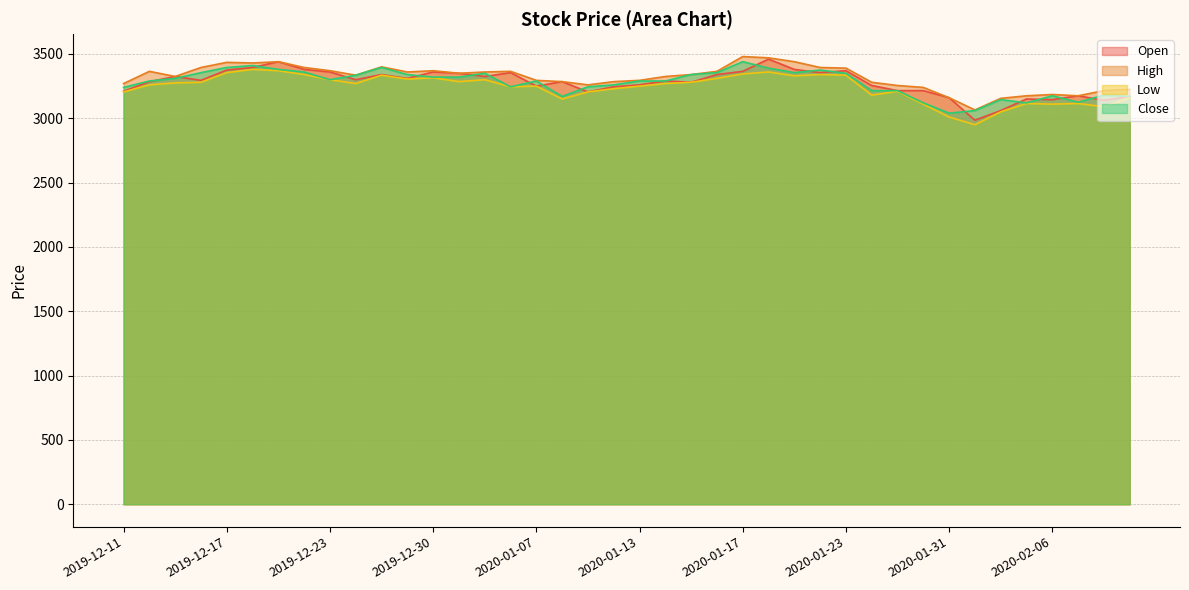

True or false: Open has a value of 2316 at 2020-01-21.

False